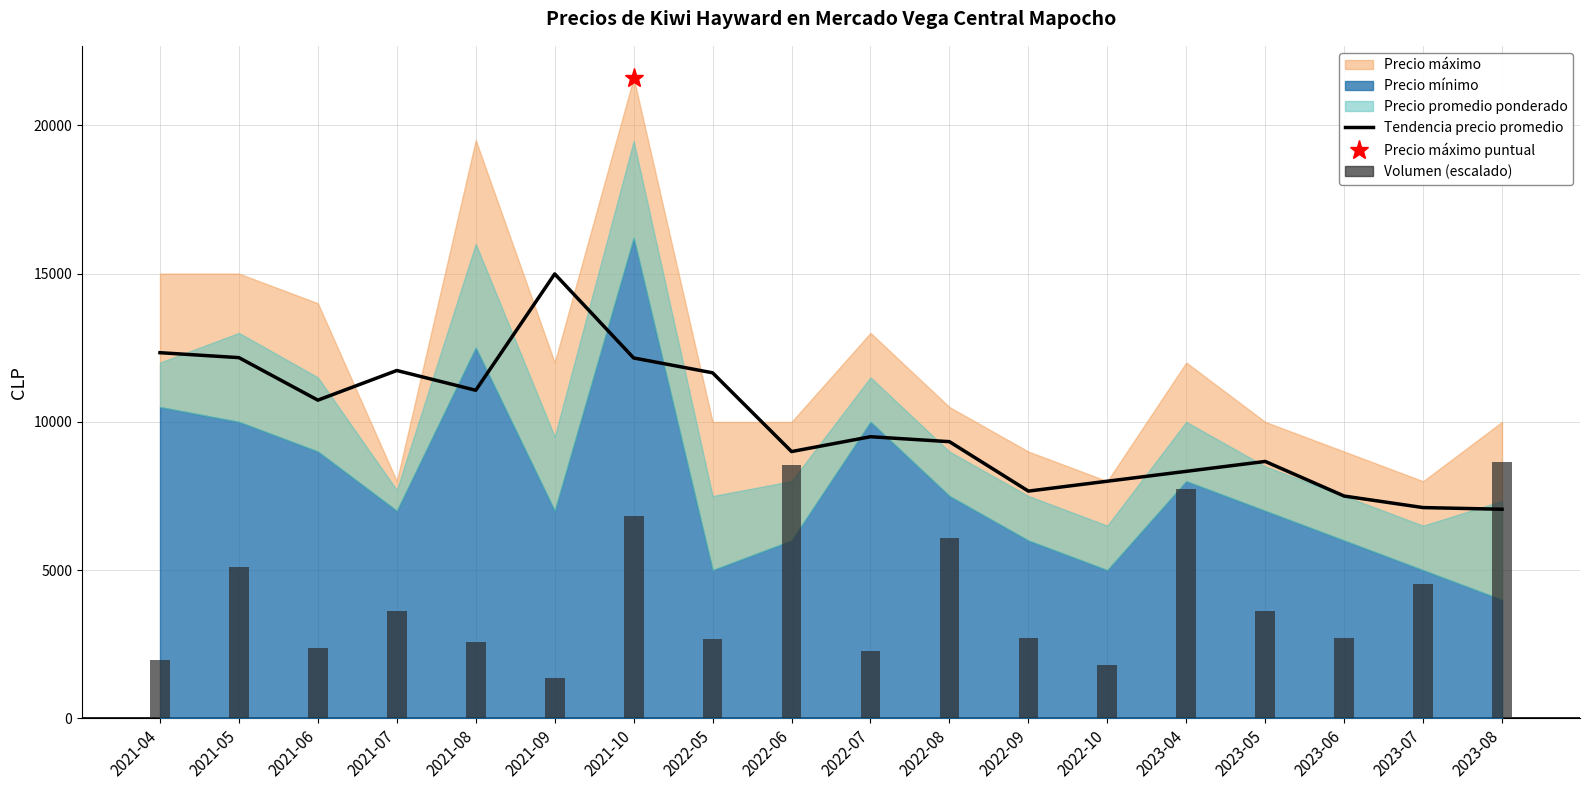

What position from the right is 2021-10?

12